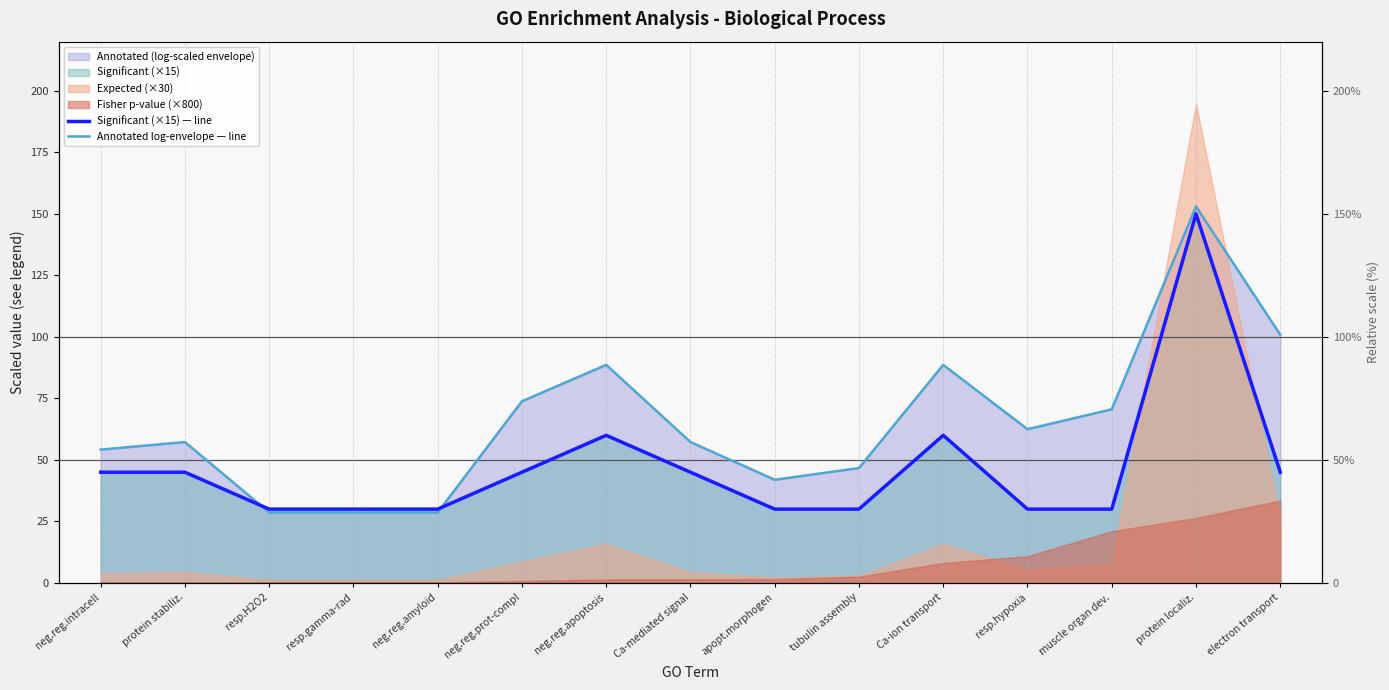

True or false: Significant (×15) — line and Annotated log-envelope — line intersect in this chart.

True